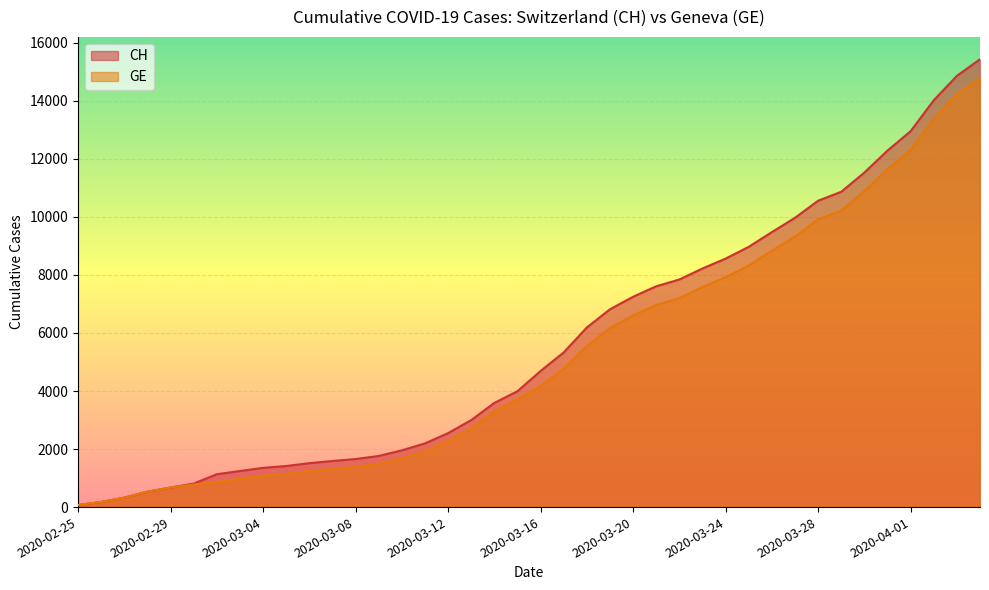

What is the label of the 35th point from the left?

2020-03-30